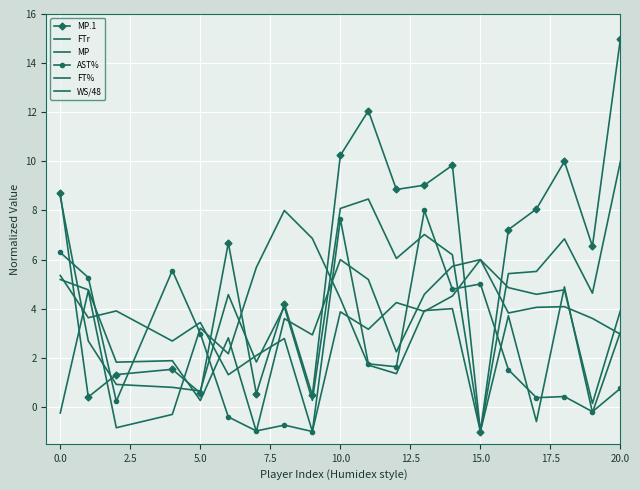

Where is the first local maximum for AST%?

5.0